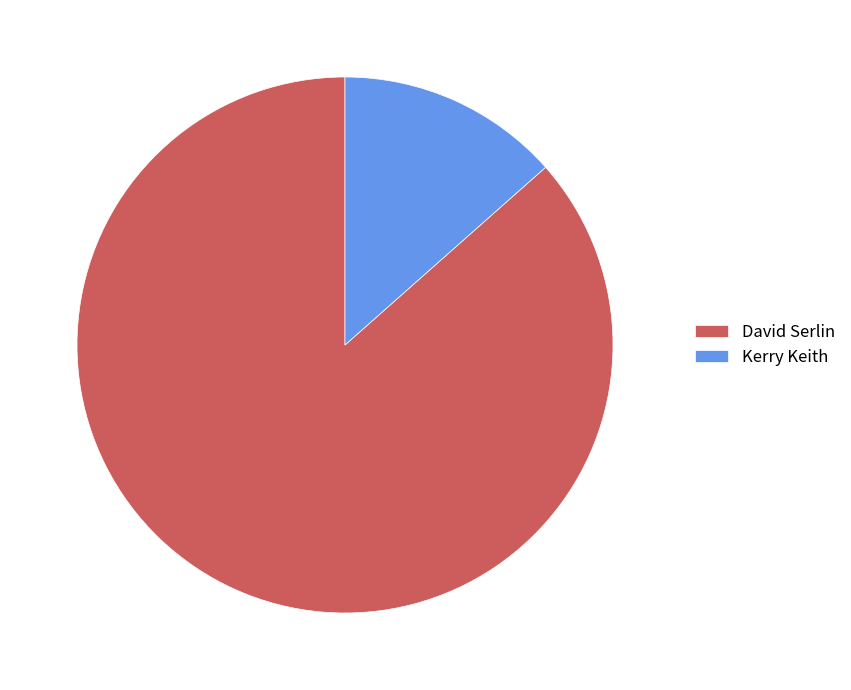

The David Serlin slice represents 97% of the pie. True or false?

False